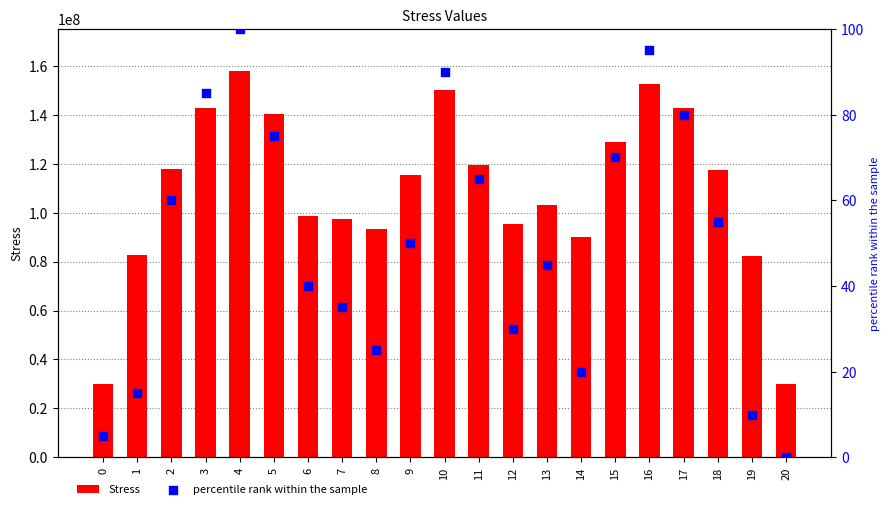

Which series contains the lowest Y value?

percentile rank within the sample